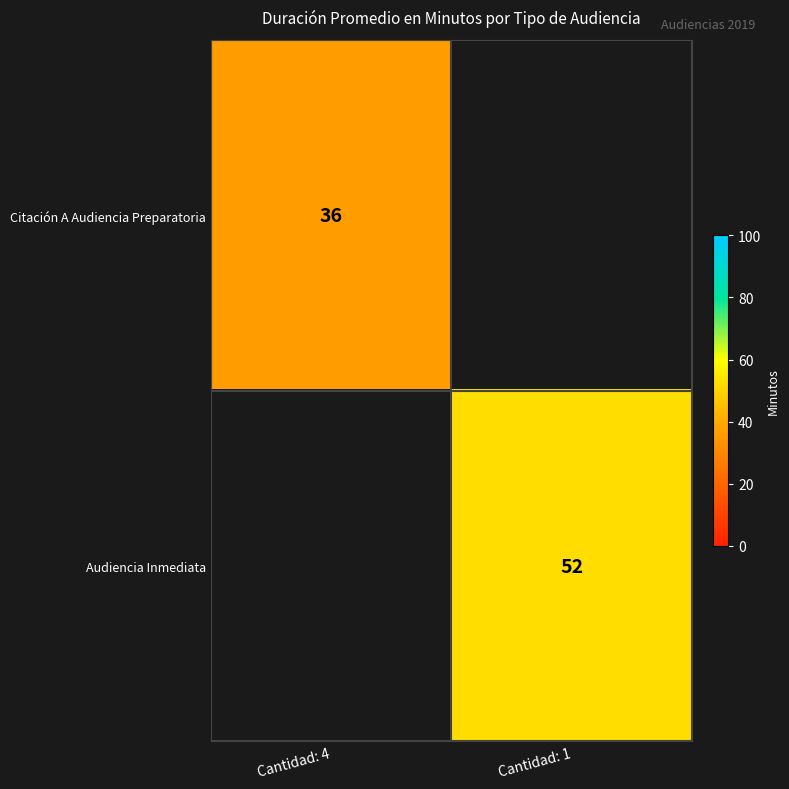

The value of Audiencia Inmediata at Cantidad: 1 is 21. True or false?

False